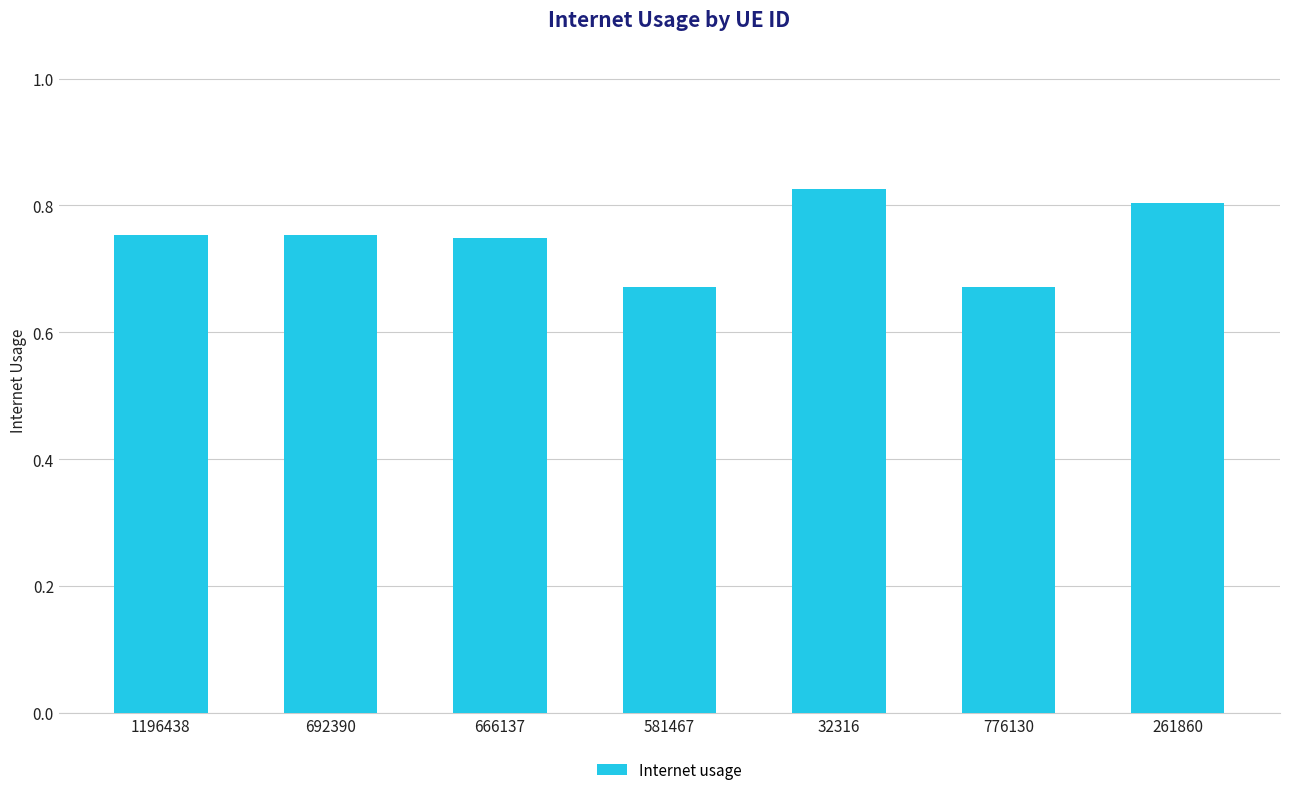

How many distinct data groups are displayed?

1